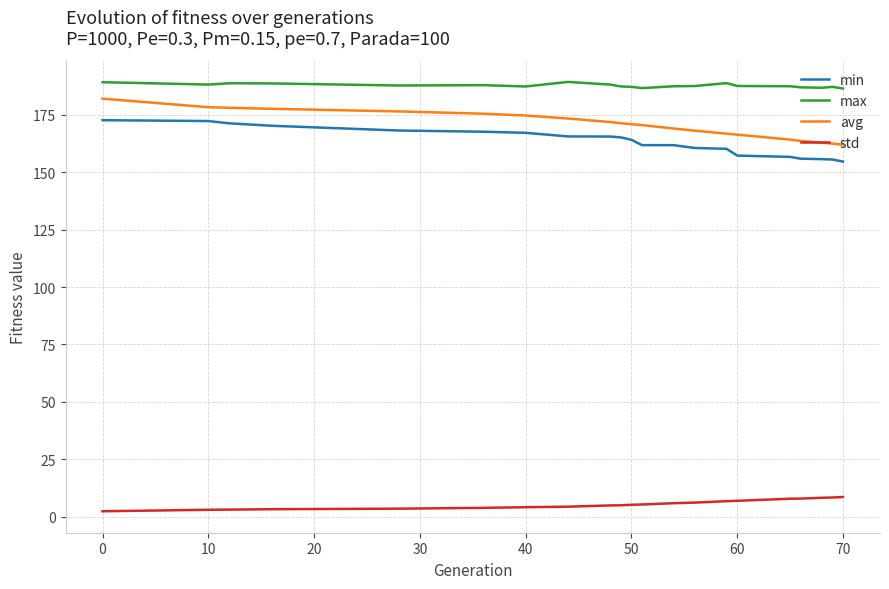

What is the maximum value for std?

8.5